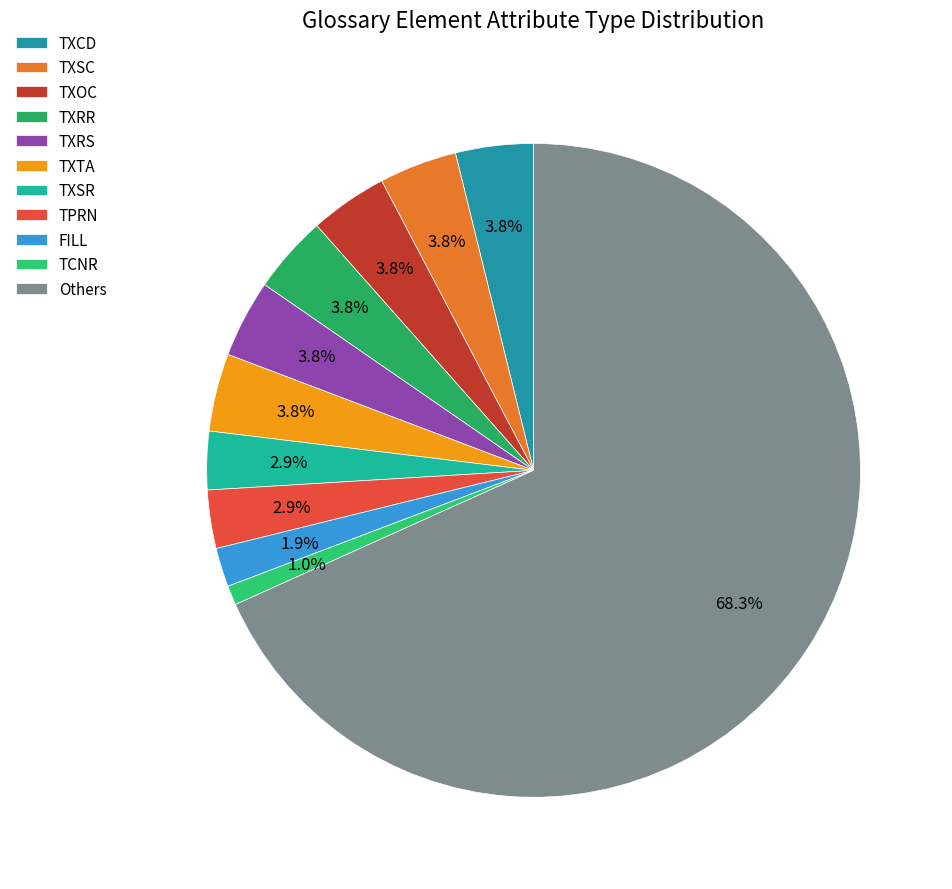

Count the number of slices in the pie.

11